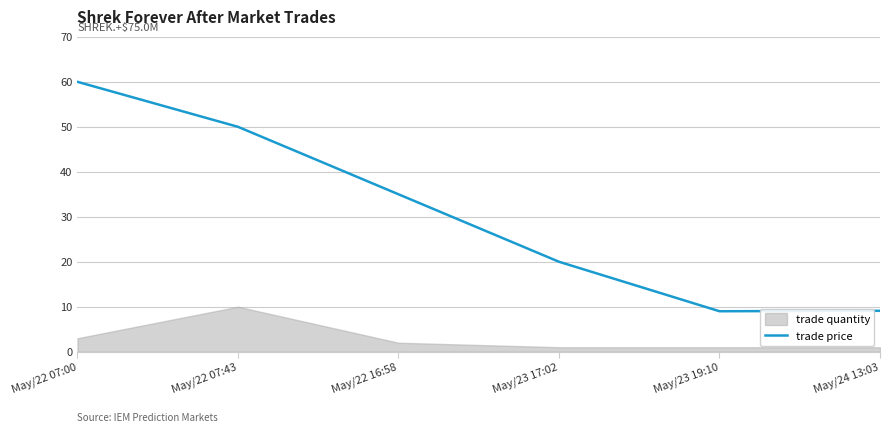

What is the value of the 2nd point from the left?

50.0